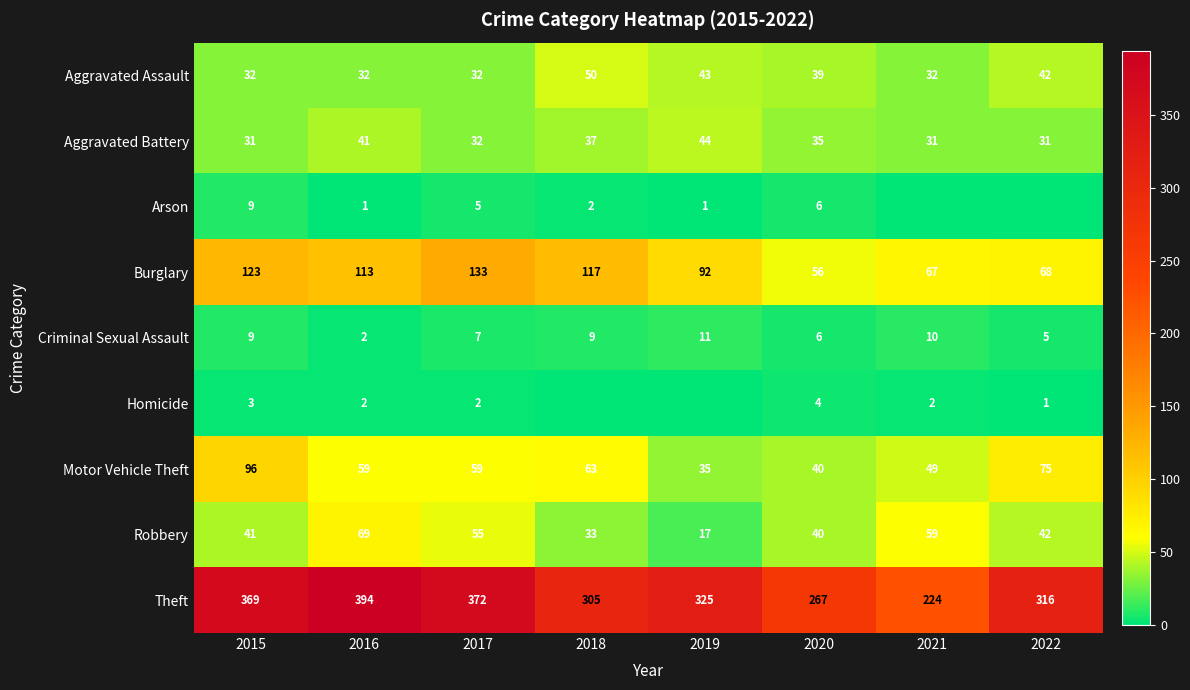

At which label does Theft reach its peak?

2016